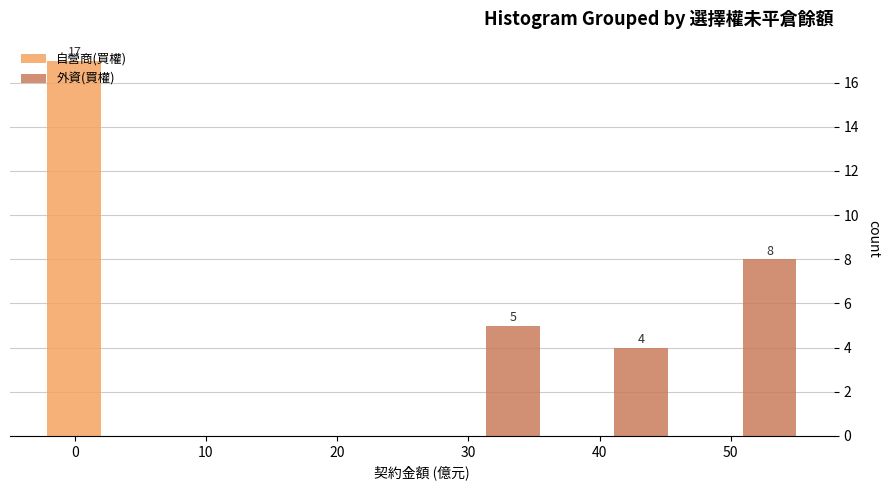

In the 自營商(買權) series, which range on the x-axis has the tallest bar?

-3 to 7